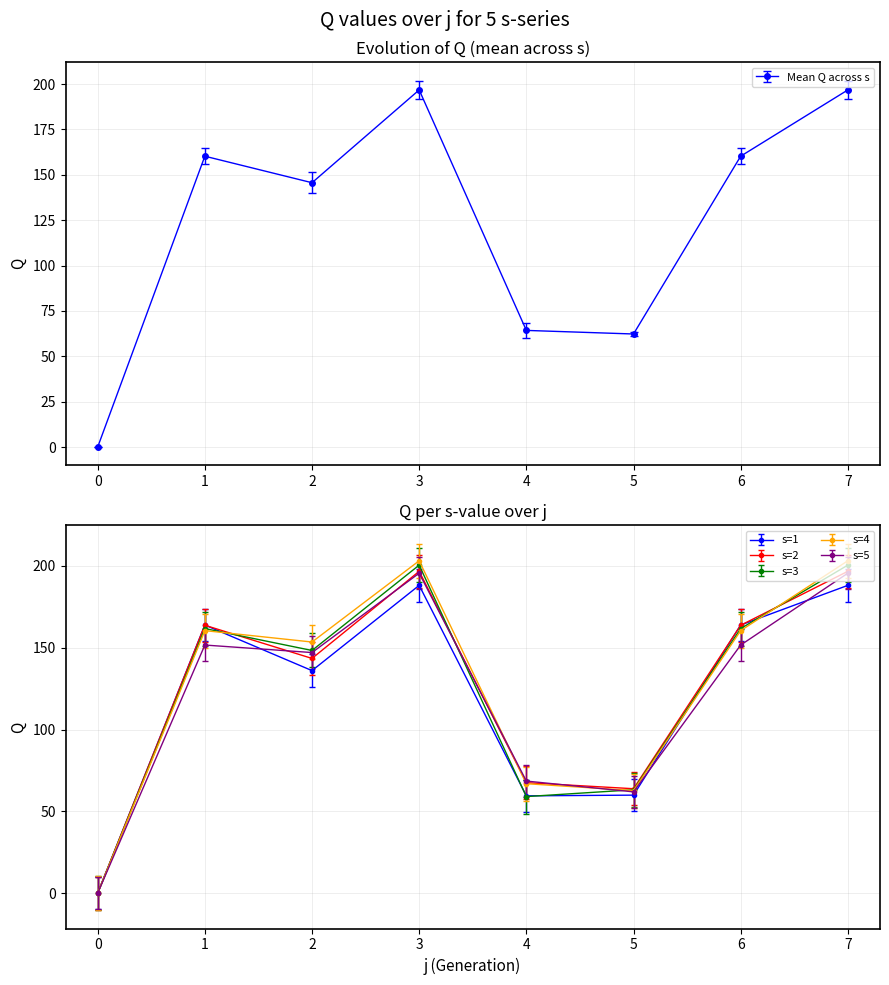

In s=4, how many points are higher than both neighbors (excluding endpoints)?

2